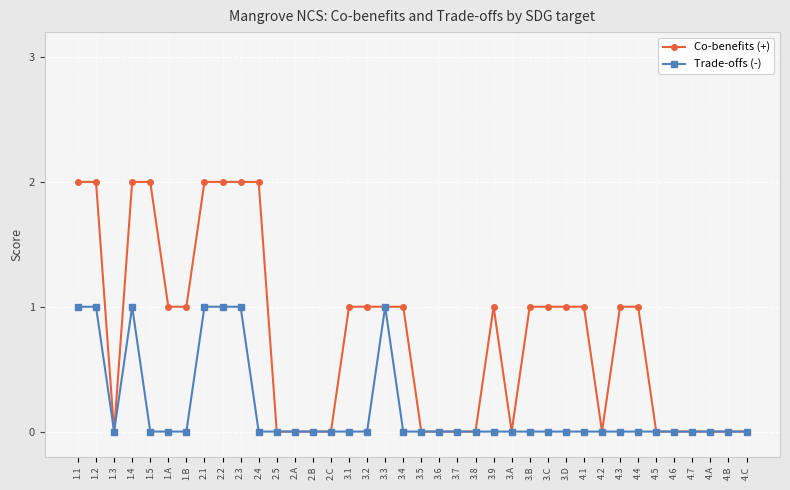

How many Co-benefits (+) values are between 0 and 1?

30